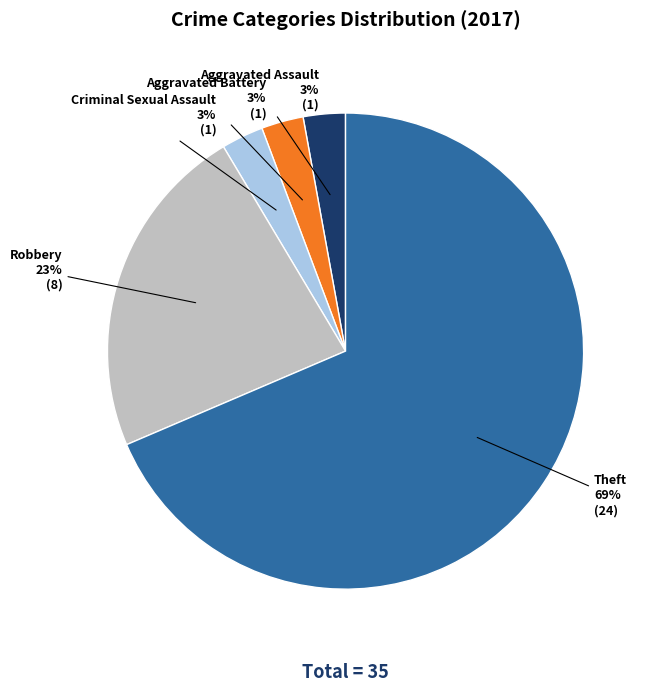

Count the number of slices in the pie.

5